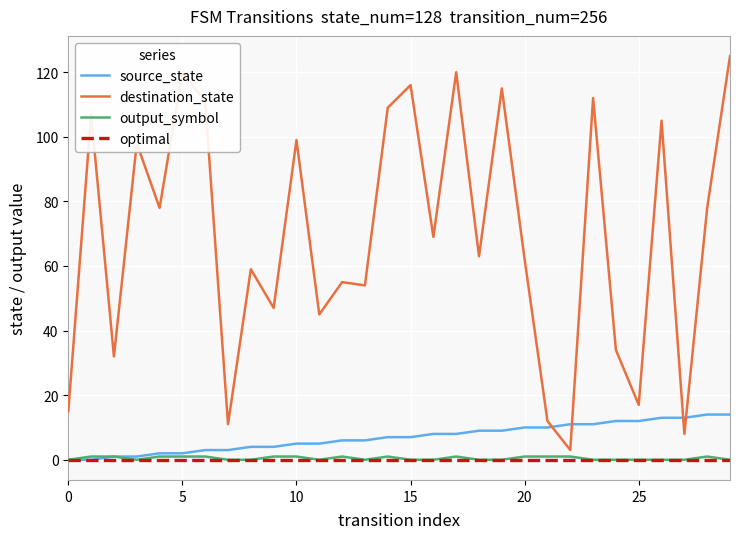

Reading left to right, extract all data points from this chart.

source_state: 0	0	1	1	2	2	3	3	4	4	5	5	6	6	7	7	8	8	9	9	10	10	11	11	12	12	13	13	14	14
destination_state: 15	107	32	98	78	120	111	11	59	47	99	45	55	54	109	116	69	120	63	115	62	12	3	112	34	17	105	8	78	125
output_symbol: 0	1	1	0	1	1	1	0	0	1	1	0	1	0	1	0	0	1	0	0	1	1	1	0	0	0	0	0	1	0
optimal: 0	0	0	0	0	0	0	0	0	0	0	0	0	0	0	0	0	0	0	0	0	0	0	0	0	0	0	0	0	0